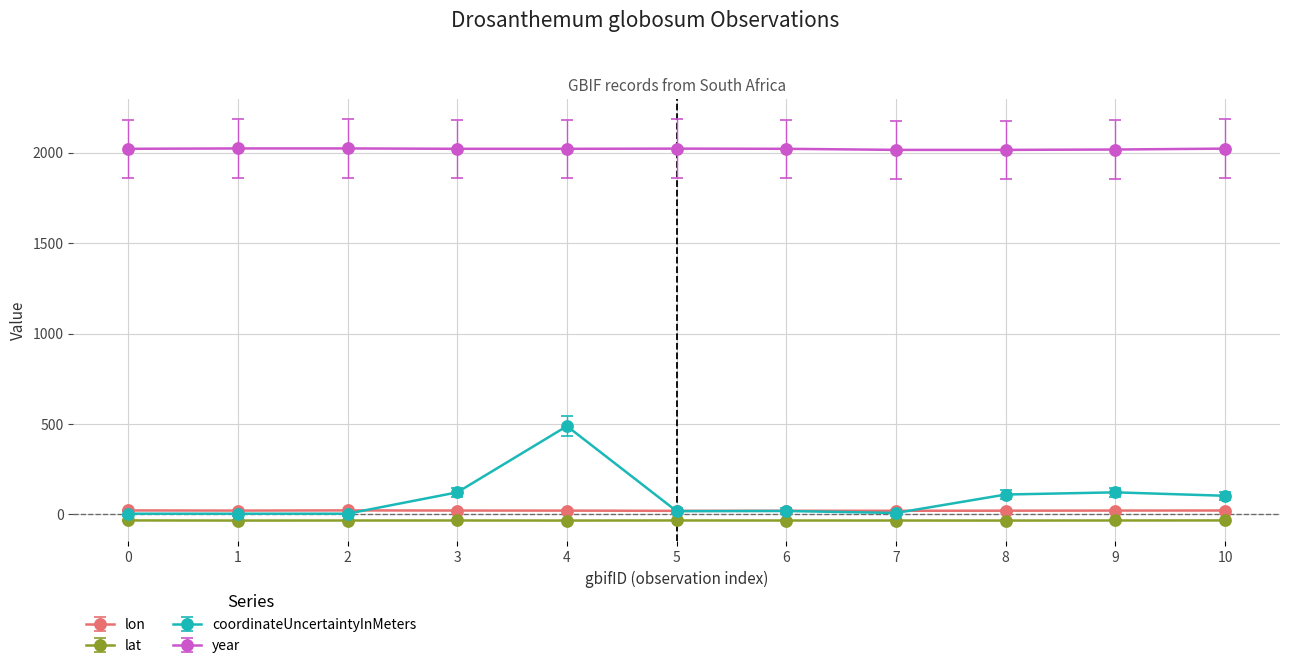

True or false: year has more than 0 points higher than both neighbors.

True